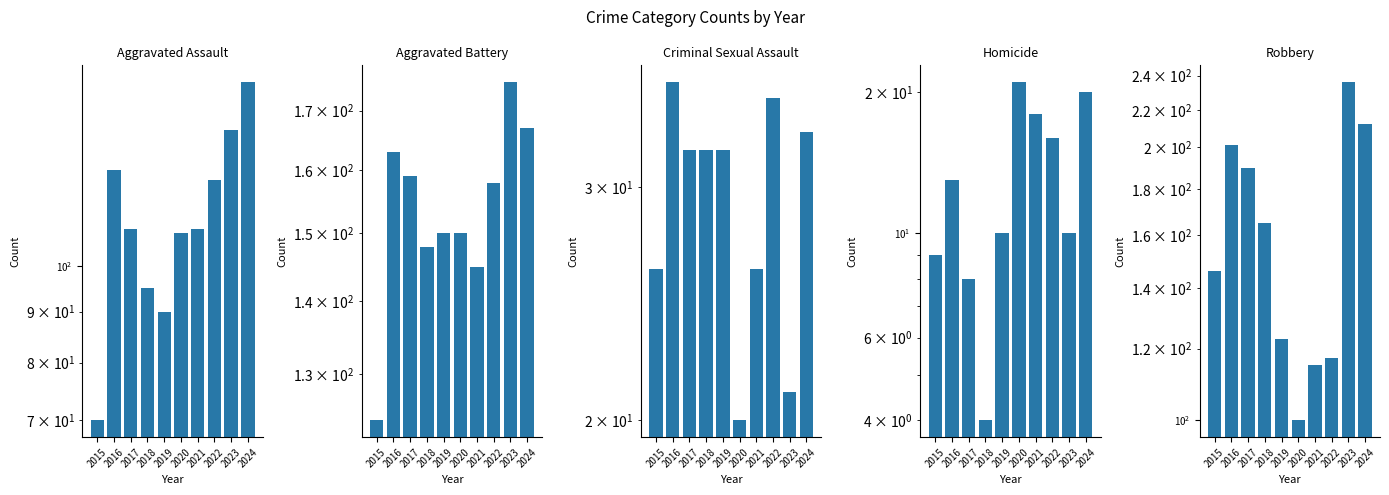

What is the total value across all series at 2019?

405